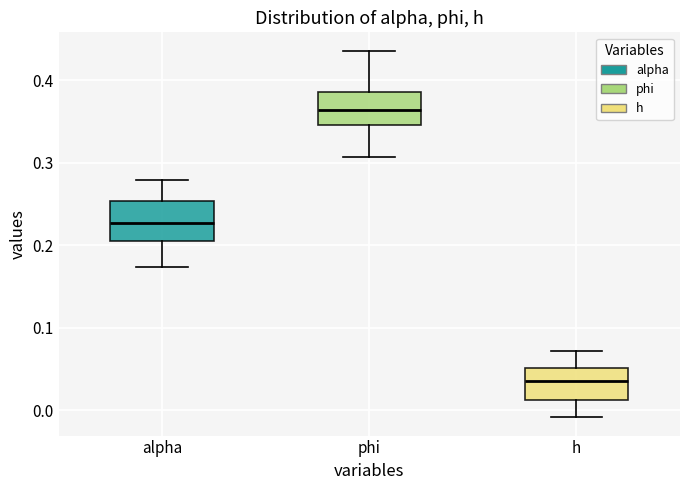

Which box's median line is the lowest?

h